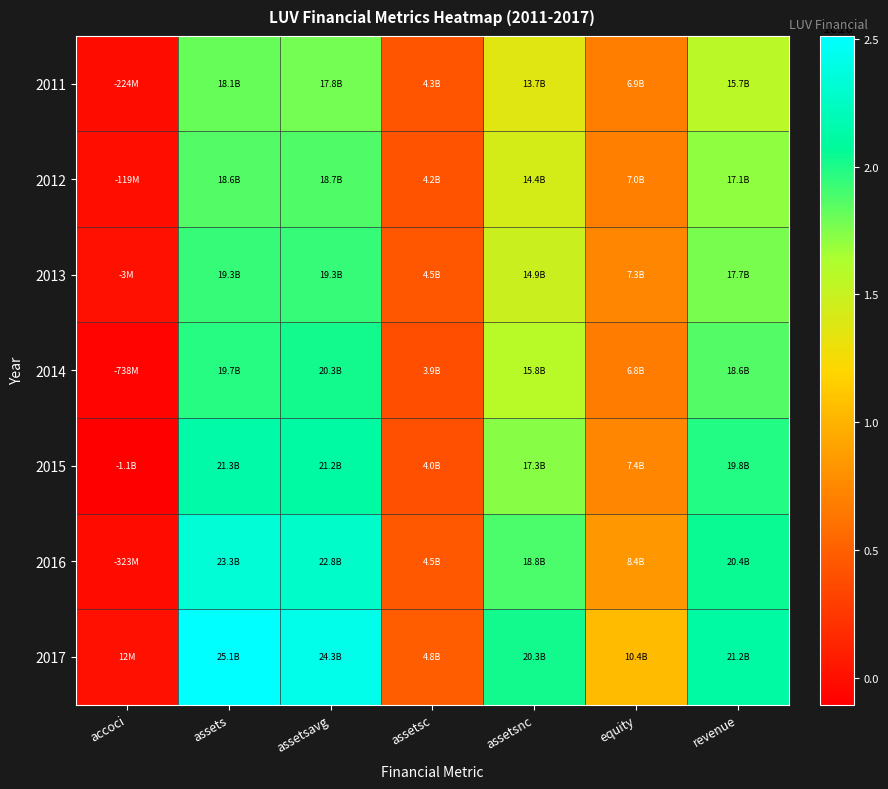

Reading left to right, transcribe all the data shown in this chart.

2011: accoci=-224000000	assets=18068000000	assetsavg=17828000000	assetsc=4345000000	assetsnc=13723000000	equity=6877000000	revenue=15658000000
2012: accoci=-119000000	assets=18596000000	assetsavg=18687750000	assetsc=4227000000	assetsnc=14369000000	equity=6992000000	revenue=17088000000
2013: accoci=-3000000	assets=19345000000	assetsavg=19322000000	assetsc=4456000000	assetsnc=14889000000	equity=7336000000	revenue=17699000000
2014: accoci=-738000000	assets=19723000000	assetsavg=20282250000	assetsc=3927000000	assetsnc=15796000000	equity=6775000000	revenue=18605000000
2015: accoci=-1051000000	assets=21312000000	assetsavg=21177250000	assetsc=4024000000	assetsnc=17288000000	equity=7358000000	revenue=19820000000
2016: accoci=-323000000	assets=23286000000	assetsavg=22754750000	assetsc=4498000000	assetsnc=18788000000	equity=8441000000	revenue=20425000000
2017: accoci=12000000	assets=25110000000	assetsavg=24260750000	assetsc=4815000000	assetsnc=20295000000	equity=10430000000	revenue=21171000000